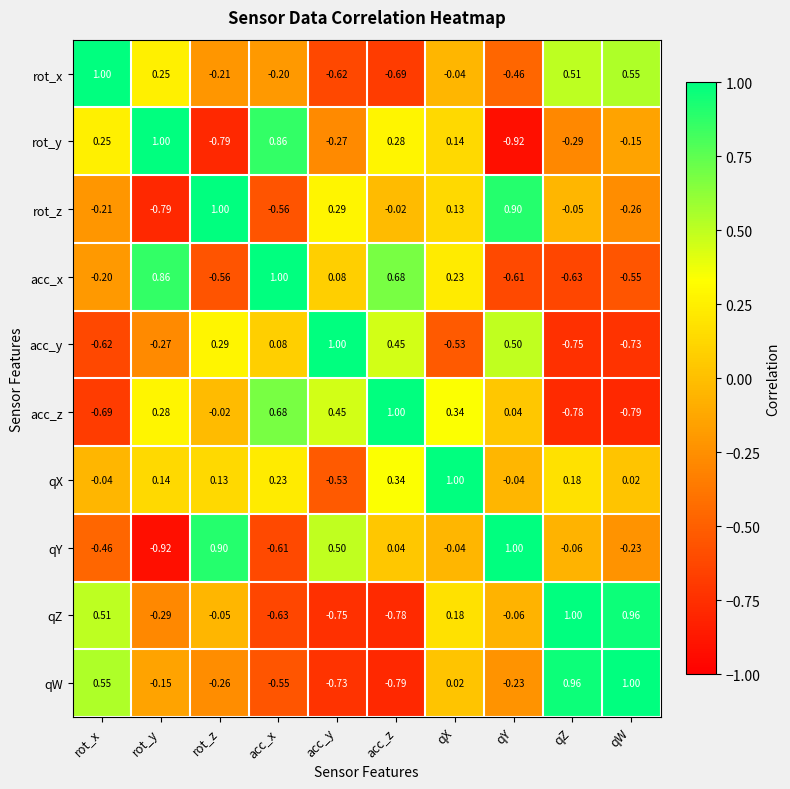

At how many categories does at least one series exceed 0?

10